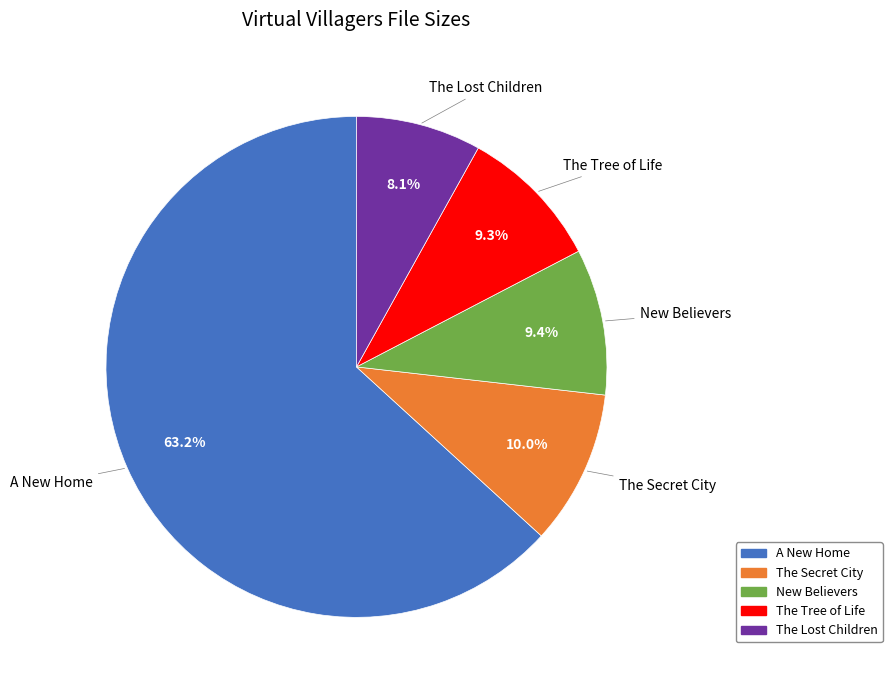

Does any single category account for the majority?

Yes